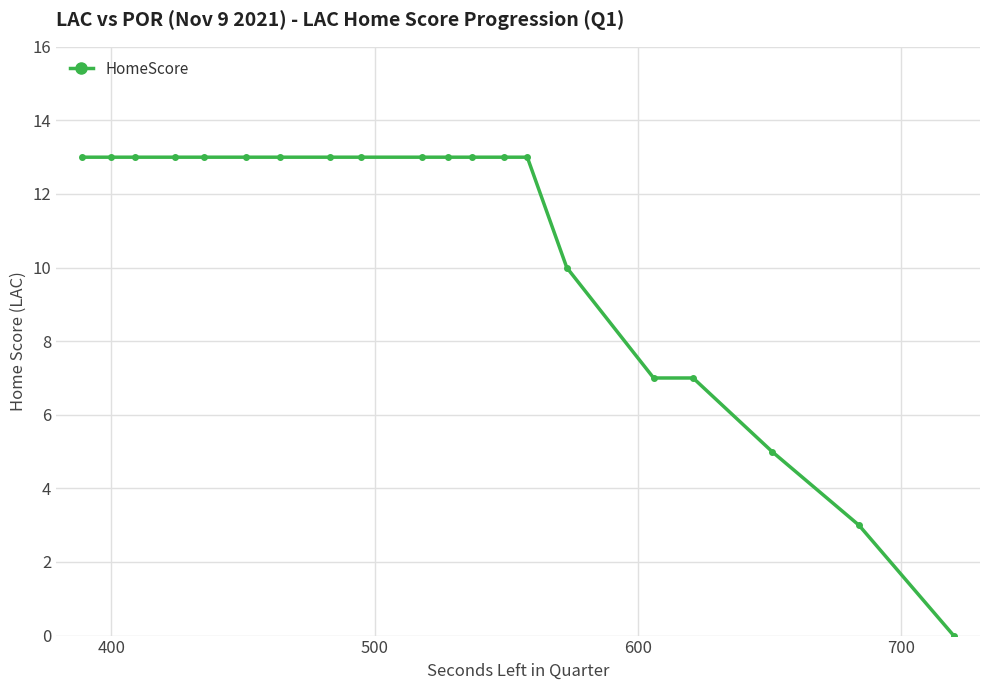

What is the difference between the maximum and minimum values?

13